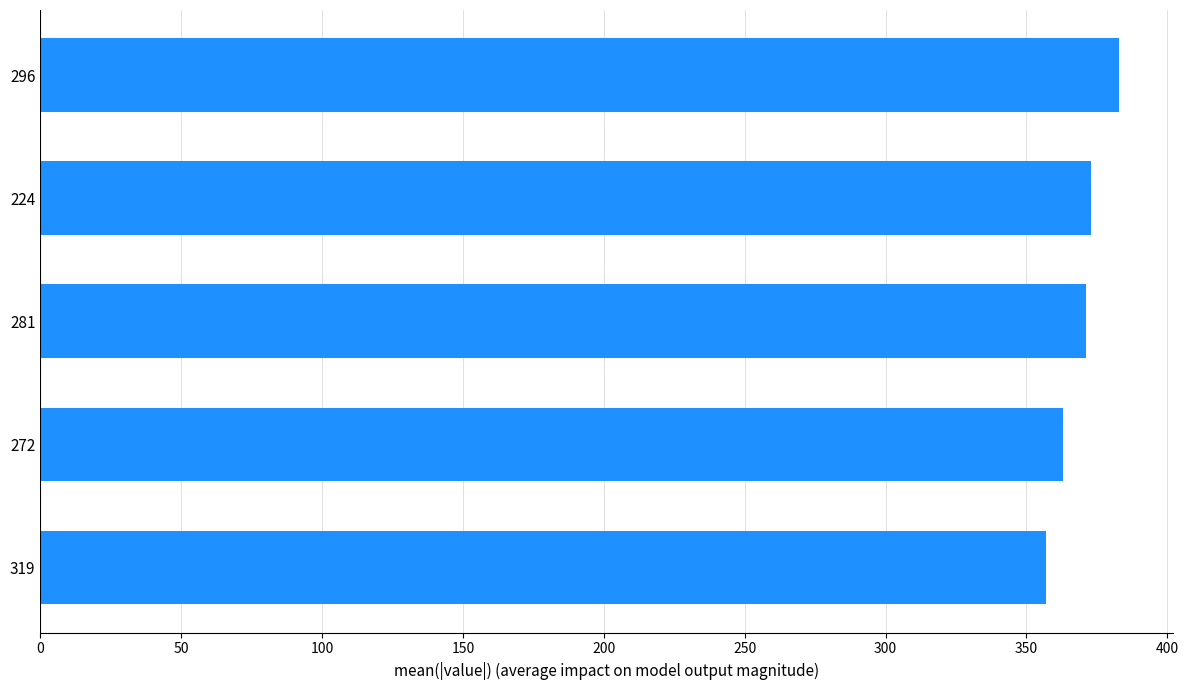

What is the approximate value at 272, to the nearest 5?

365